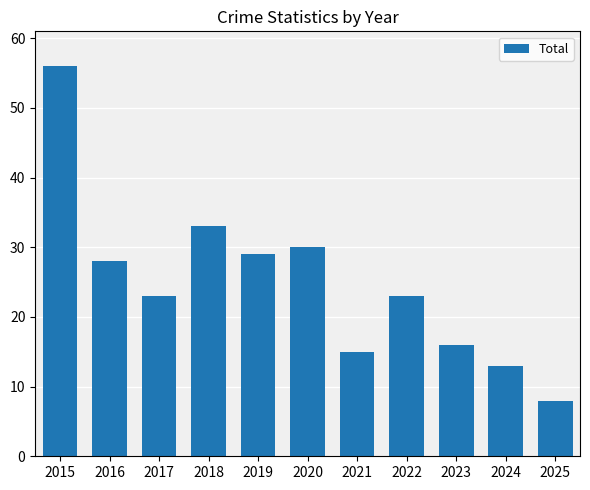

Where is the data nearest to the value 32?

2018